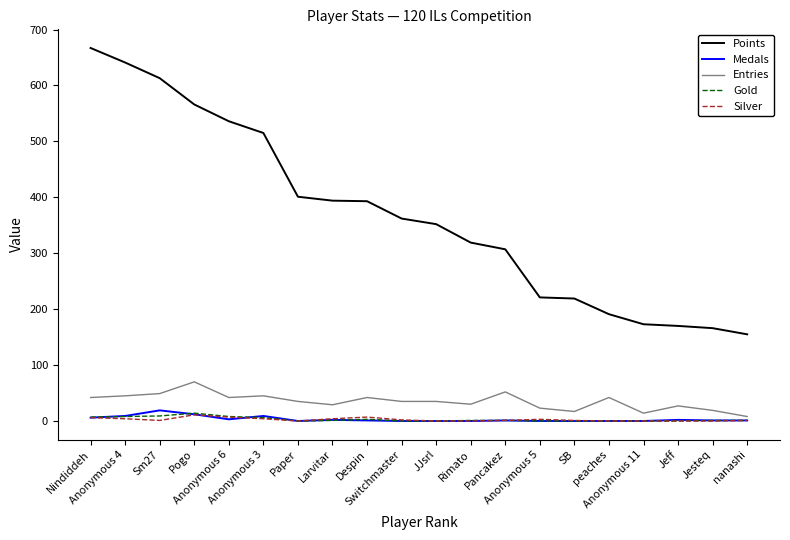

Where does the Silver series first go above 1?

Nindiddeh